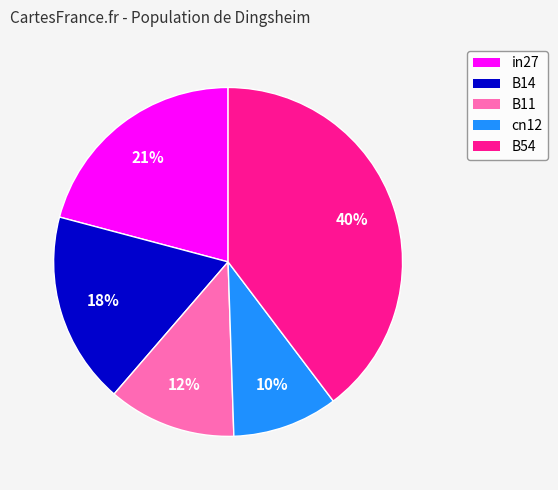

Is it true that B11 is 19% of the pie?

False